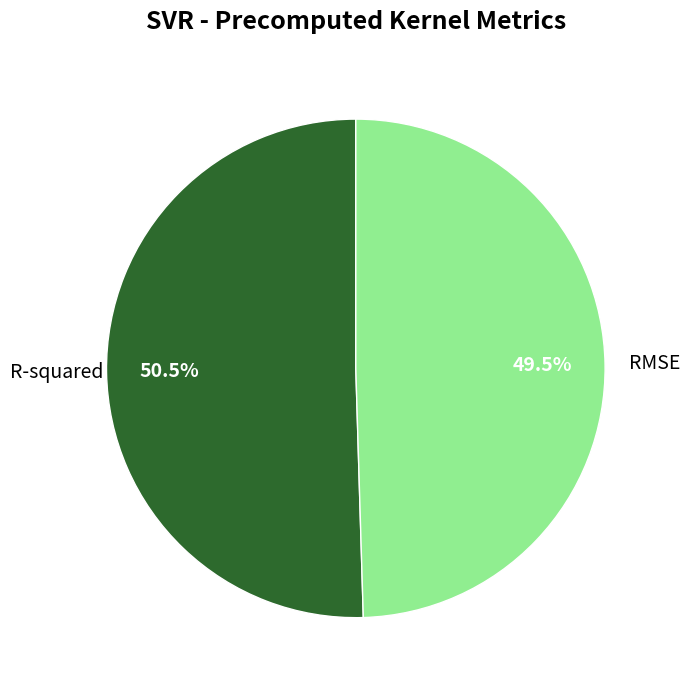

Does any single category account for the majority?

Yes